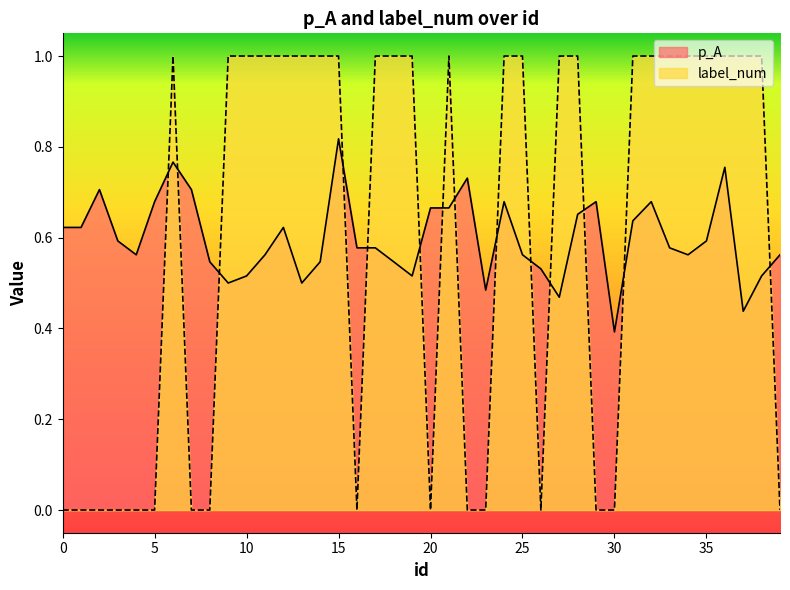

What is the value of the p_A point at the 32nd from the left?

0.6